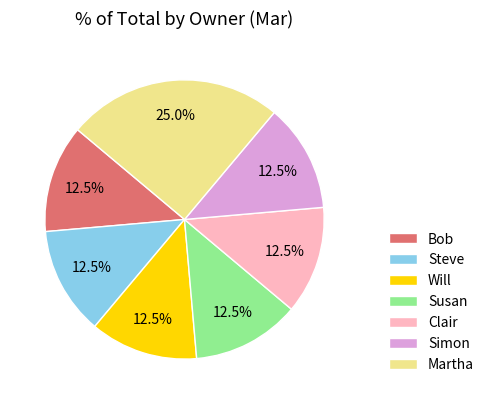

Is Martha the majority of the pie?

No